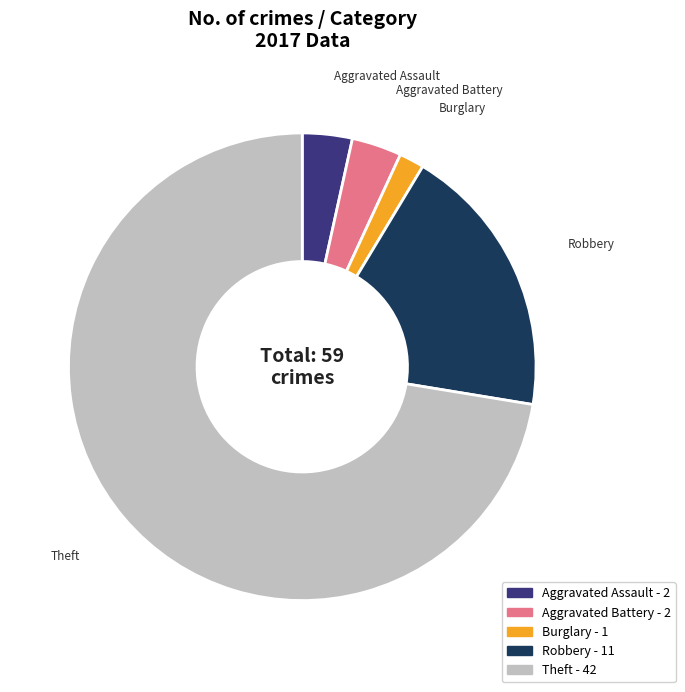

Between Theft and Aggravated Battery, which is larger?

Theft